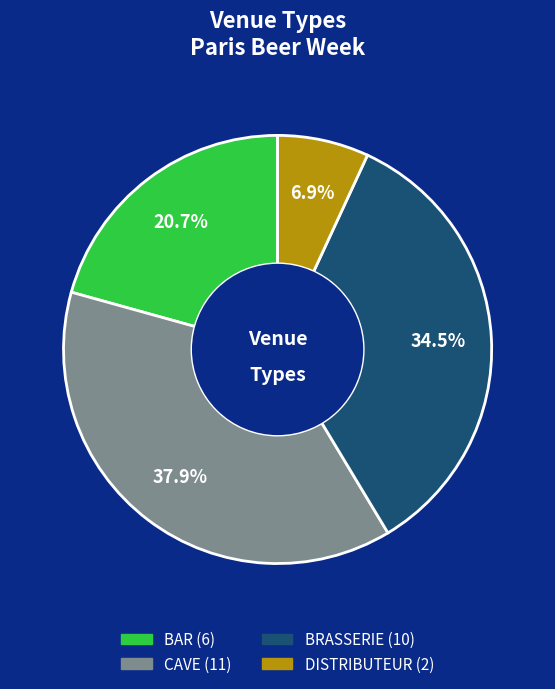

Which slice is the largest?

CAVE